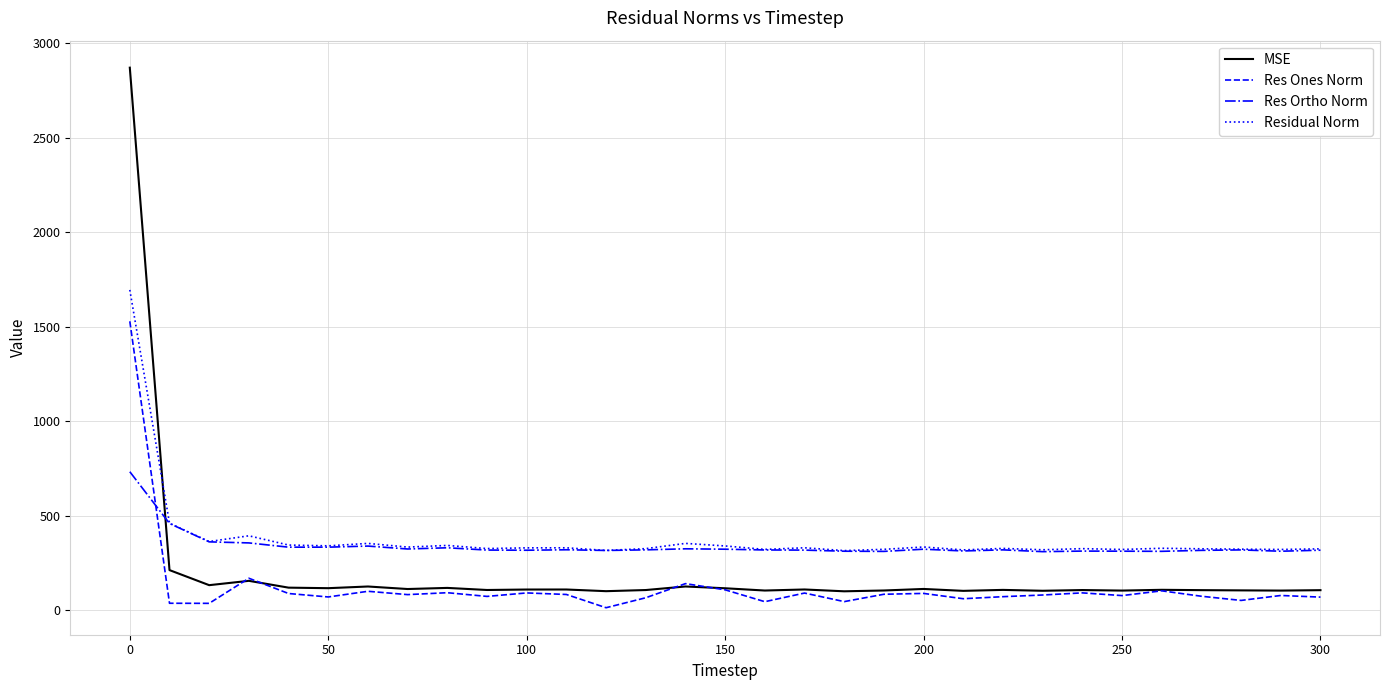

What is the highest value of the MSE series?

2871.2